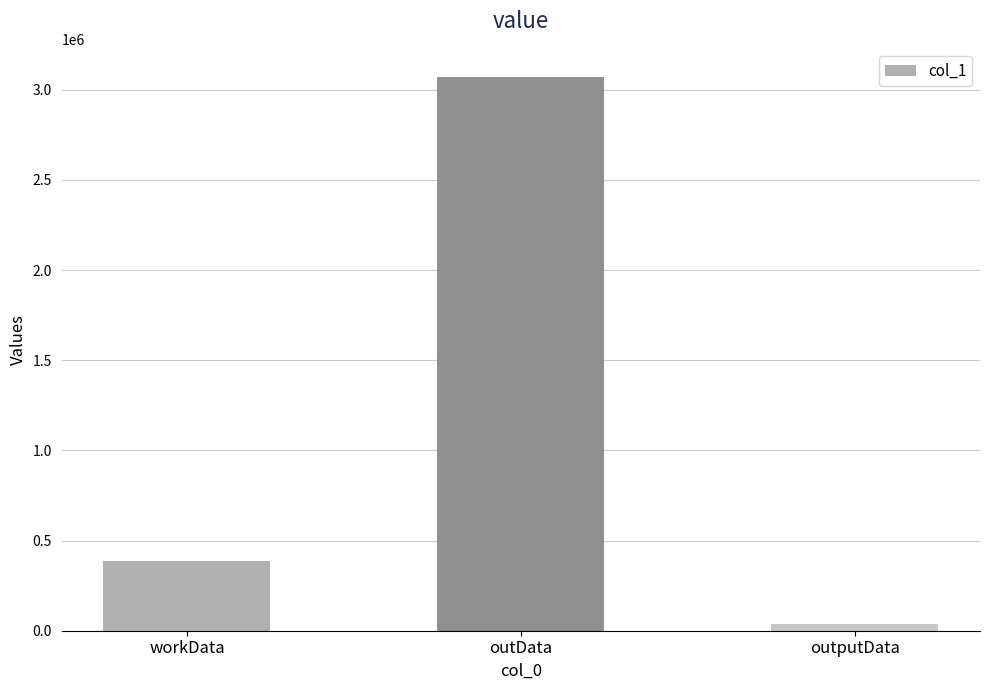

What is the sum of the values at outputData and workData?

420940